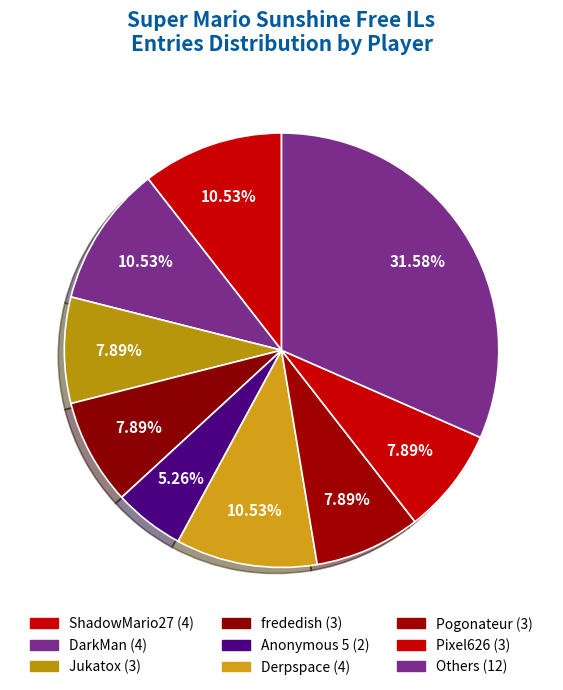

How many slices are in this pie chart?

9